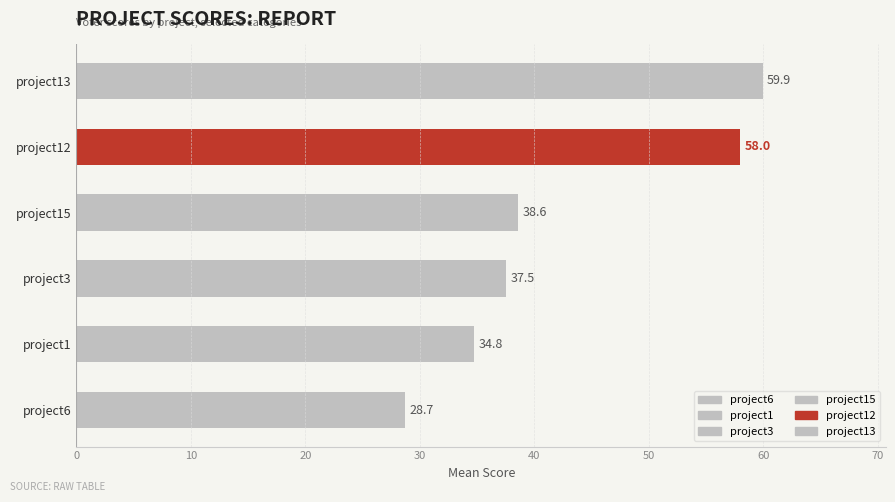

The value at project15 is 19.5. True or false?

False